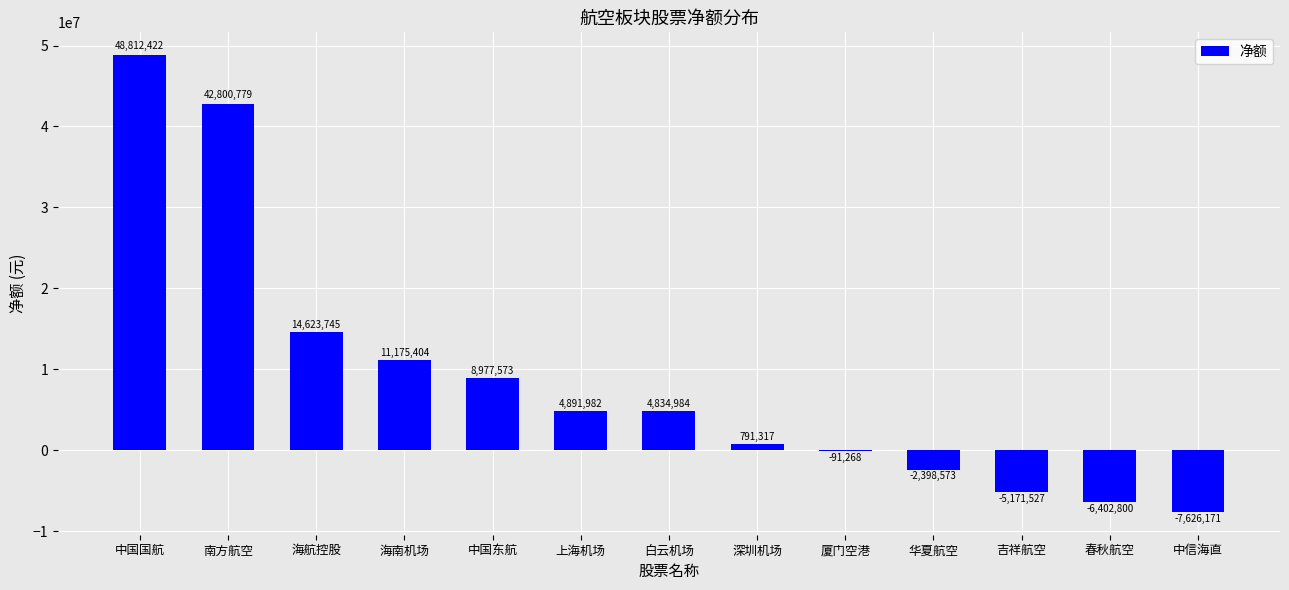

At which label is the value closest to 20593125?

海航控股